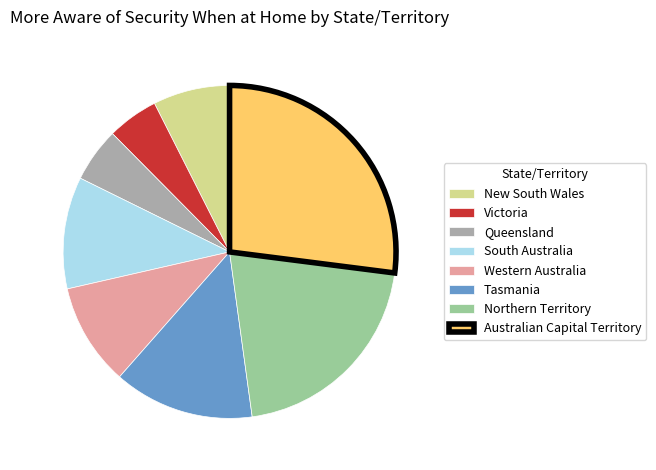

Do Australian Capital Territory and New South Wales together represent more than half of the pie?

No